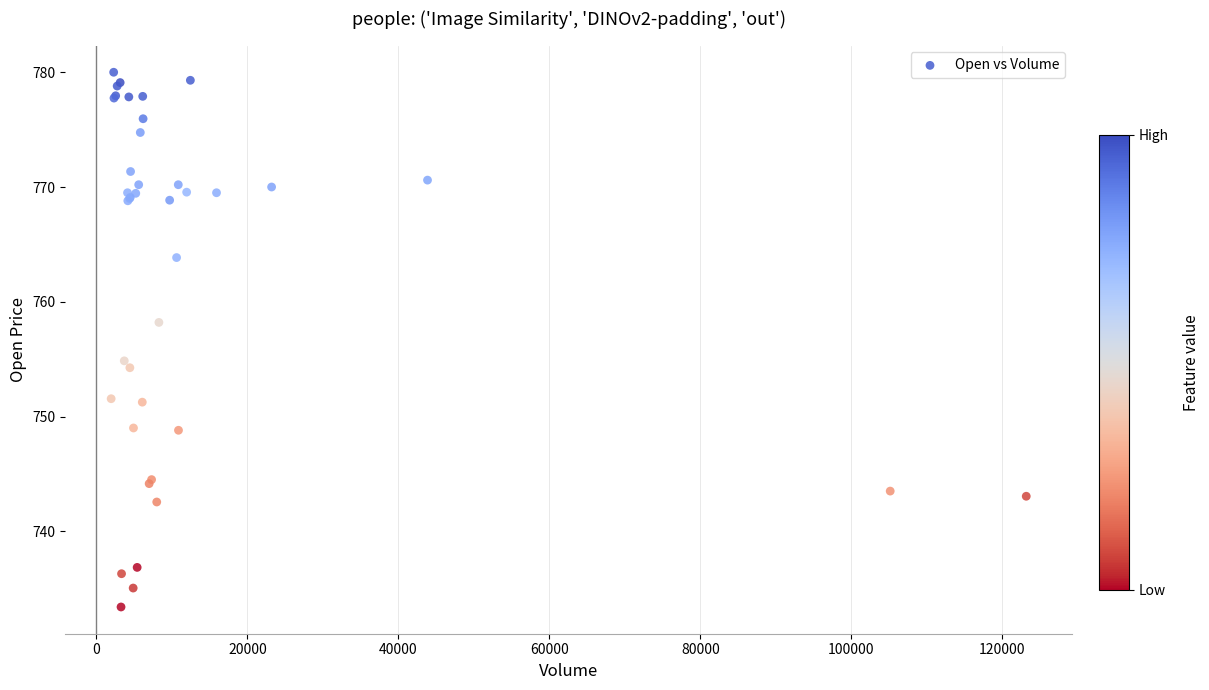

What Y value in the scatter plot is closest to 756?

754.8